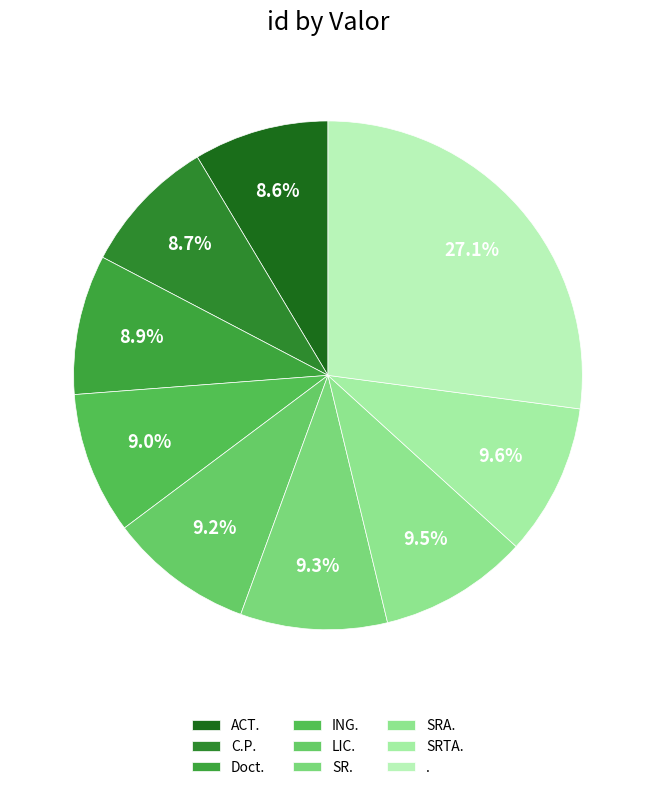

Which slice is the smallest?

ACT.